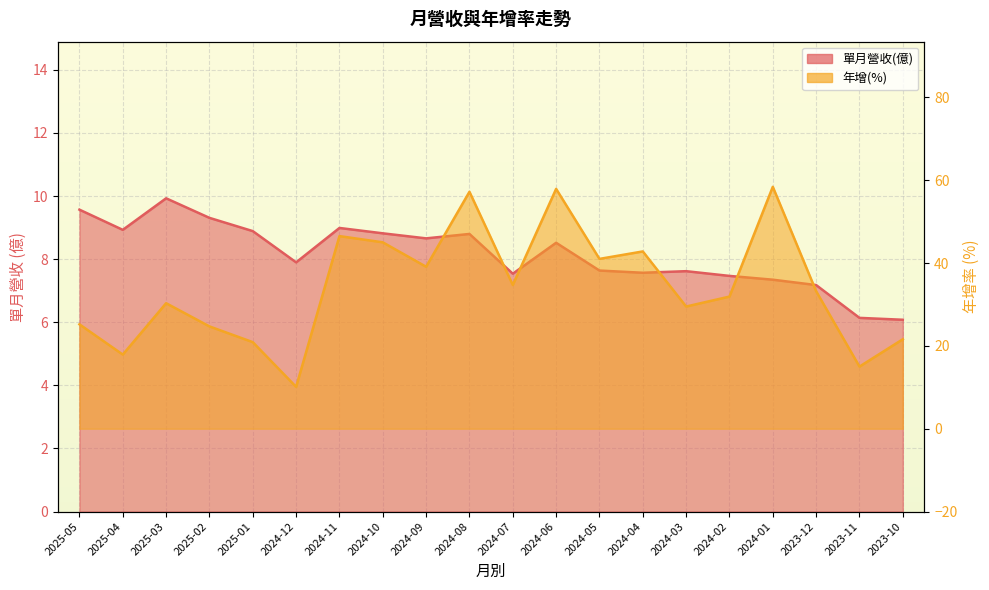

Reading left to right, extract all data points from this chart.

單月營收(億): 9.6	8.9	9.9	9.3	8.9	7.9	9.0	8.8	8.7	8.8	7.5	8.5	7.6	7.6	7.6	7.5	7.3	7.2	6.1	6.1
年增(%): 25.2	17.9	30.3	24.7	20.9	10.1	46.5	45.0	39.1	57.2	34.7	57.9	41.0	42.8	29.5	31.9	58.4	33.2	15.0	21.6